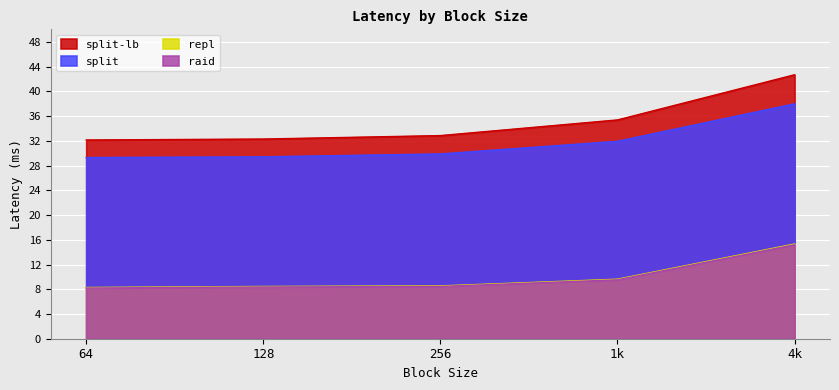

True or false: split and split-lb cross at least once.

False